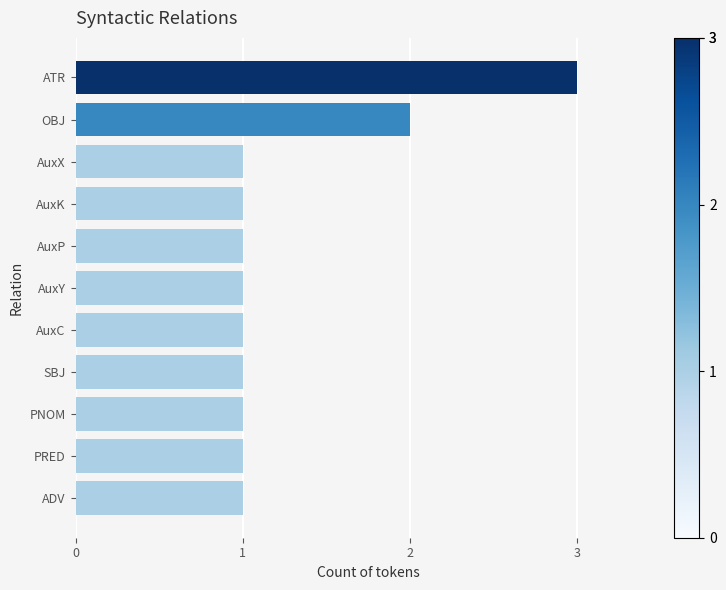

What is the difference between the second highest and second lowest values?

1